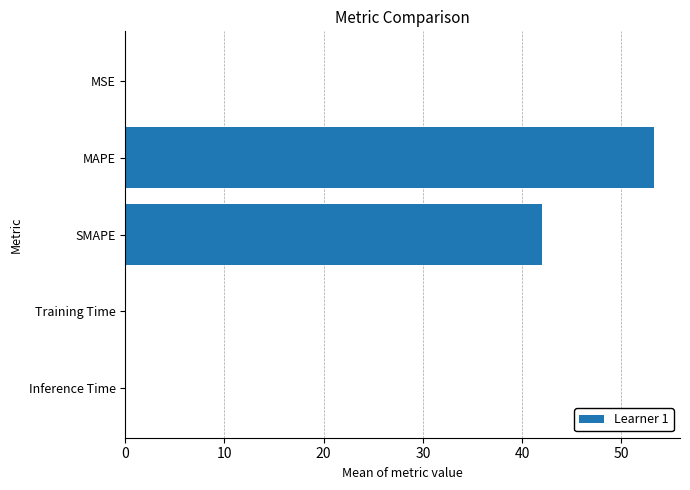

Is it true that the value at MAPE is 53.3?

True